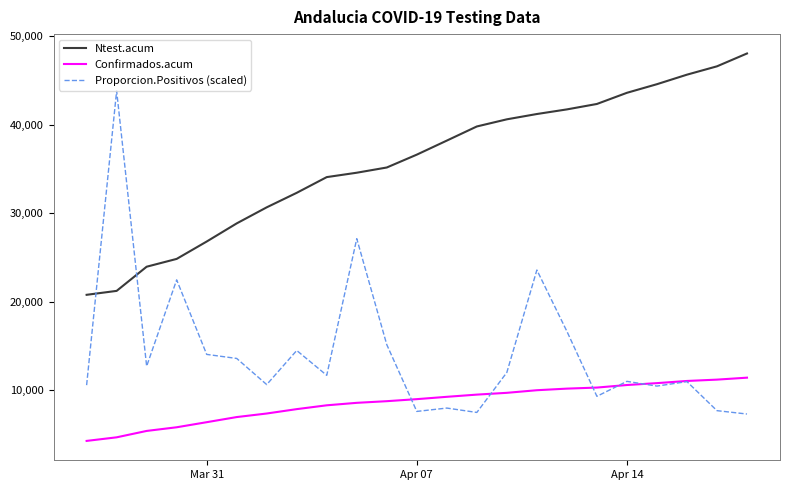

What is the greatest value displayed?

48070.0